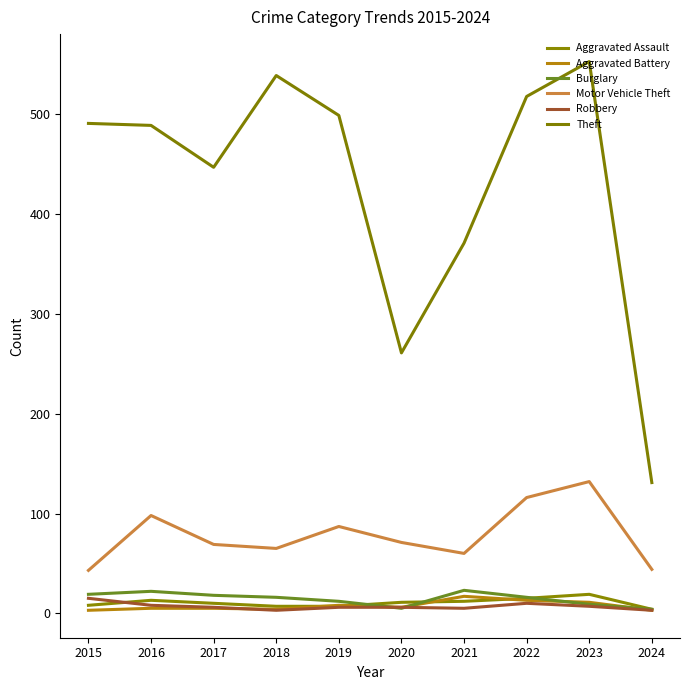

The Aggravated Battery series shows 2 at 2020. True or false?

False